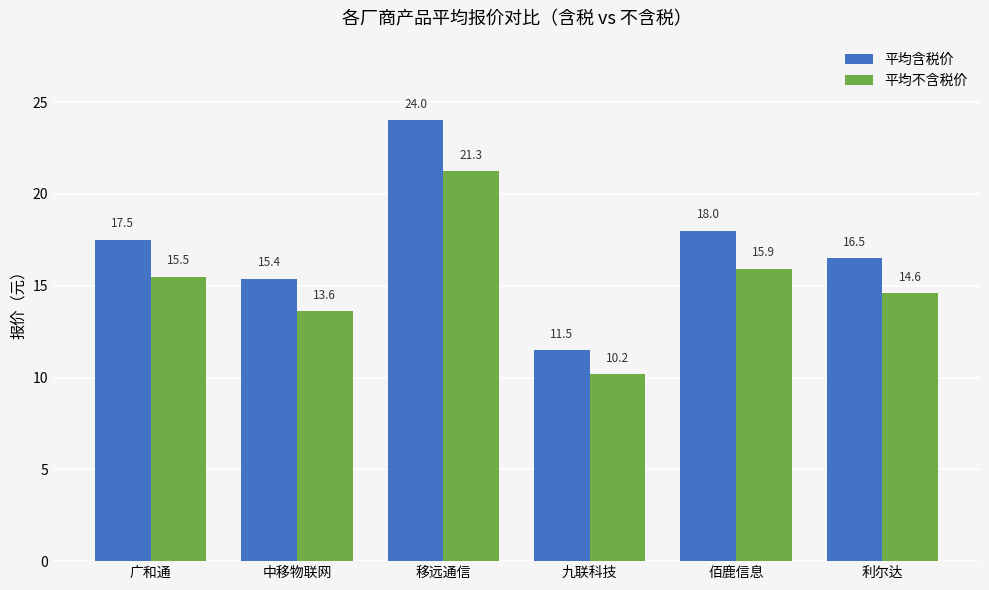

At which category is the sum across all series the highest?

移远通信